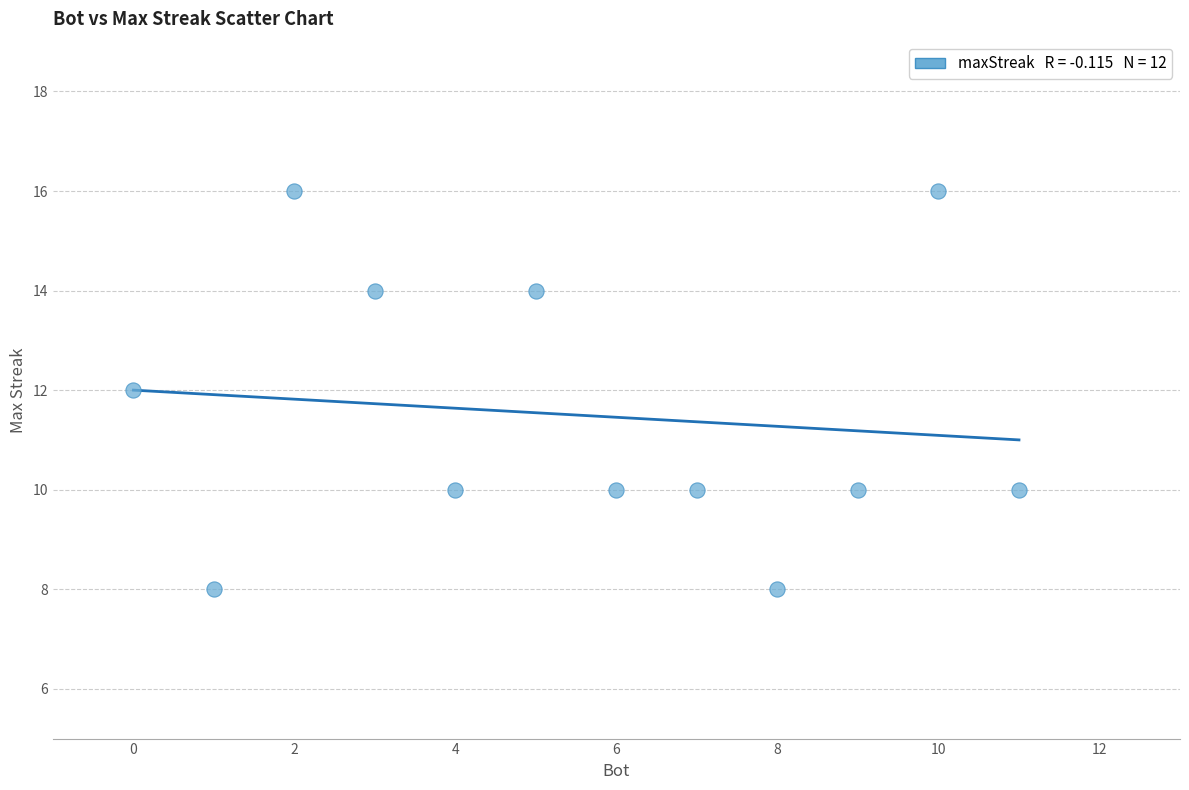

What is the range of Y values (max minus min)?

8